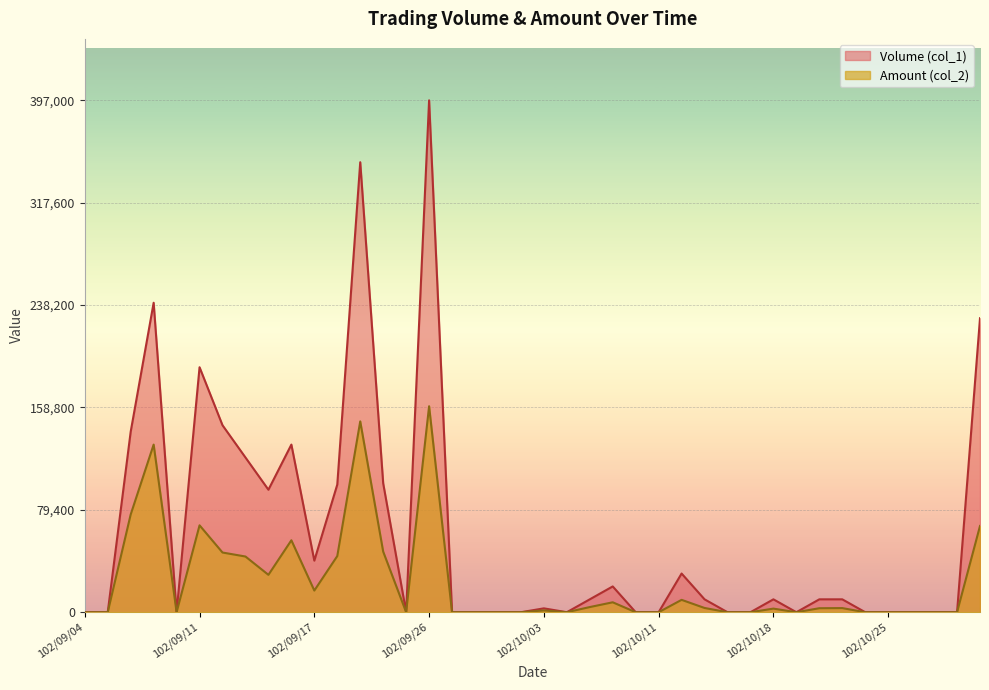

What is the label of the 24th point from the right?

102/09/27